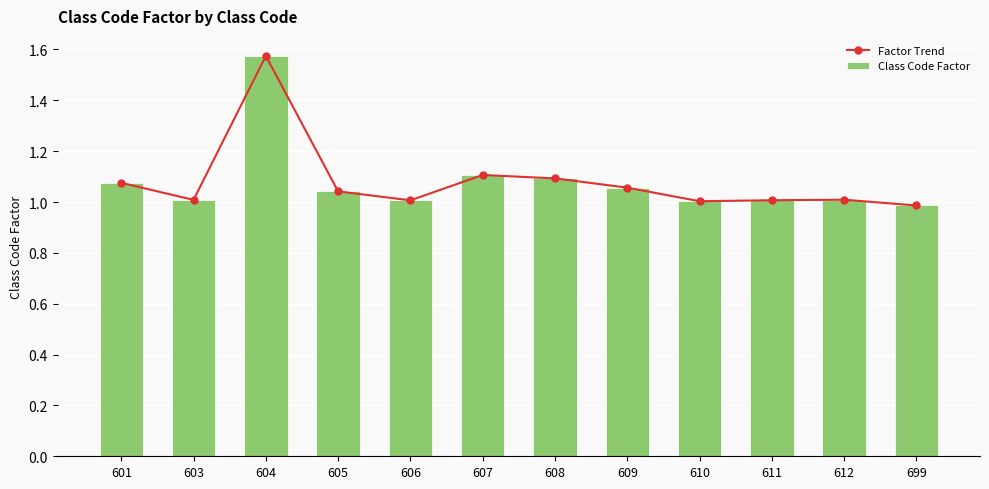

What is the sum of the Factor Trend values at 601 and 612?

2.1